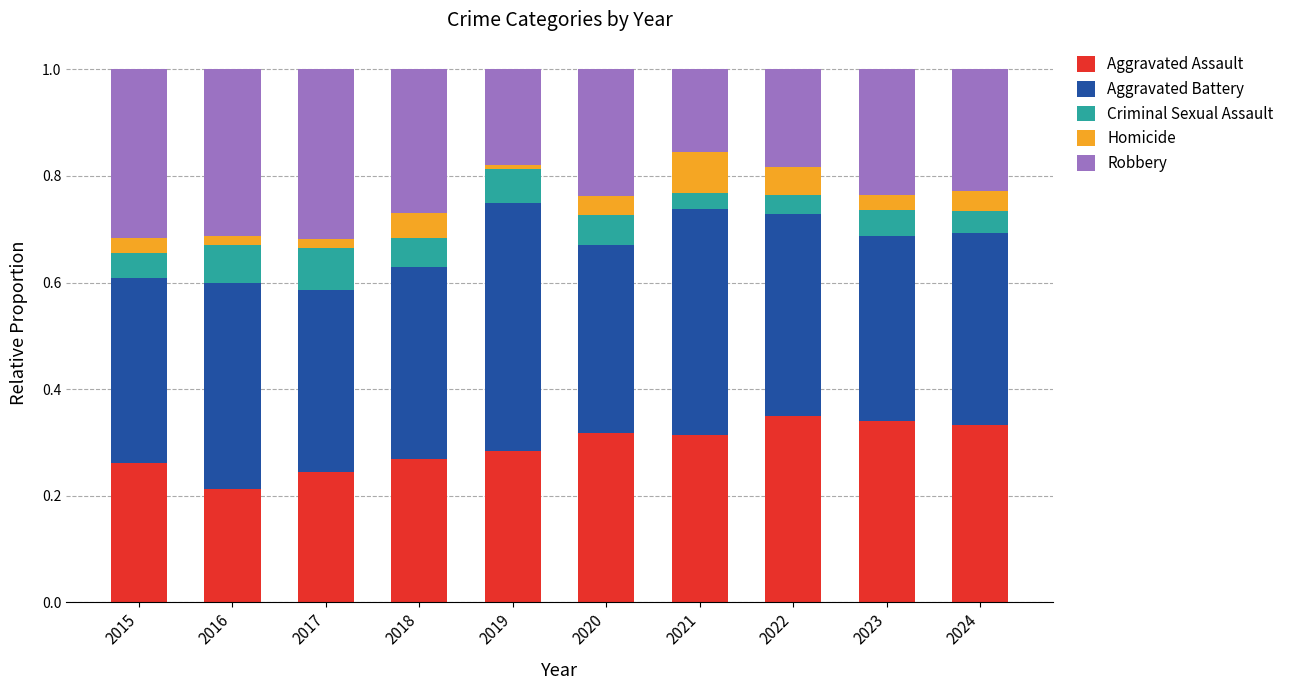

What is the total value across all series at 2020?

1.0